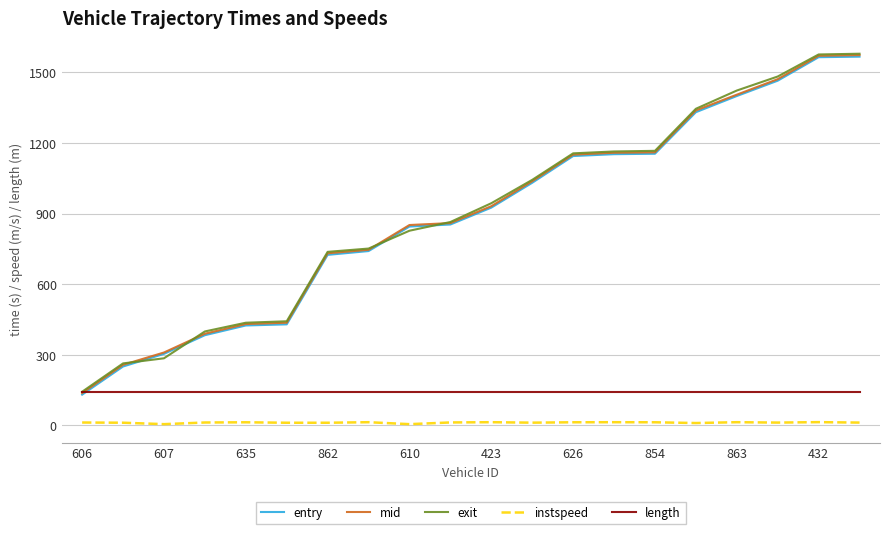

What is the difference between the maximum and minimum values in the instspeed series?

8.6